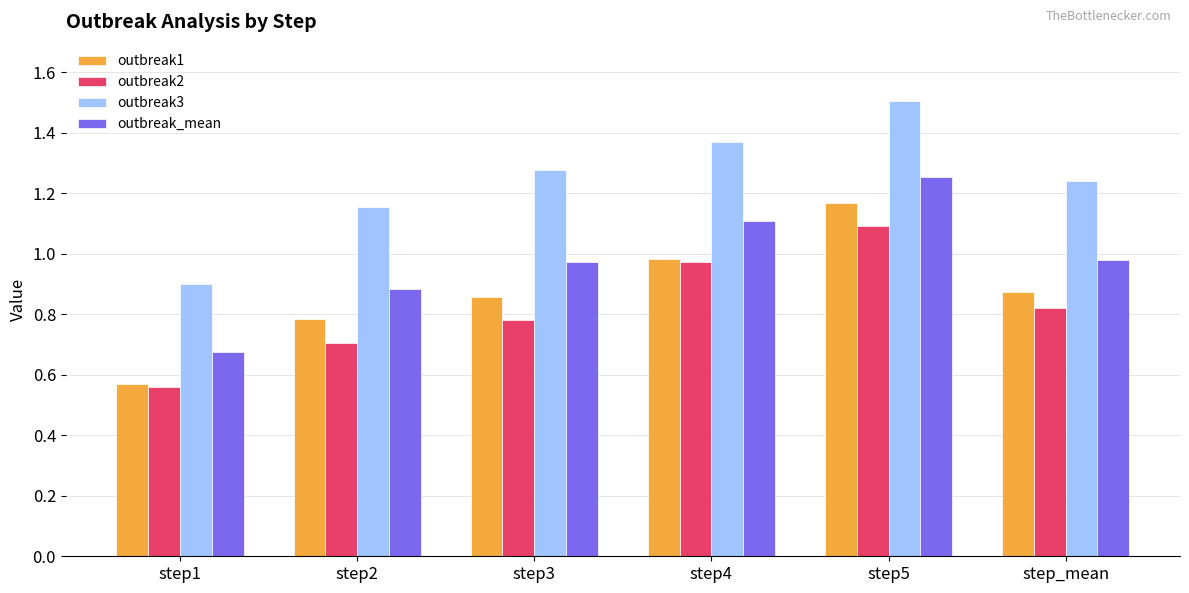

How many distinct data groups are displayed?

4